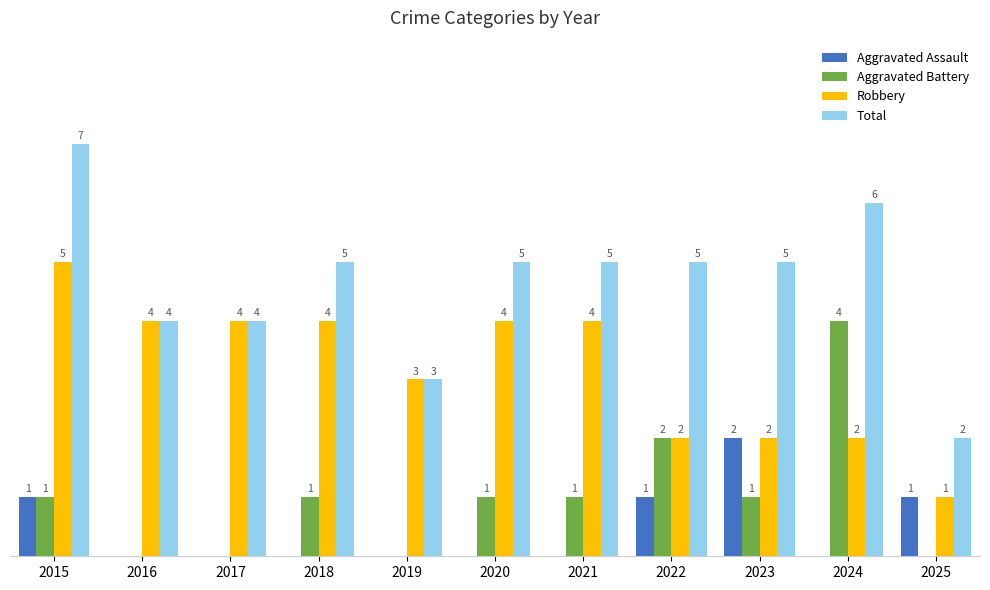

Which series has the largest total across all categories?

Total